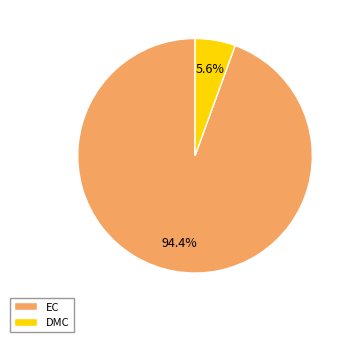

Does any single category account for the majority?

Yes